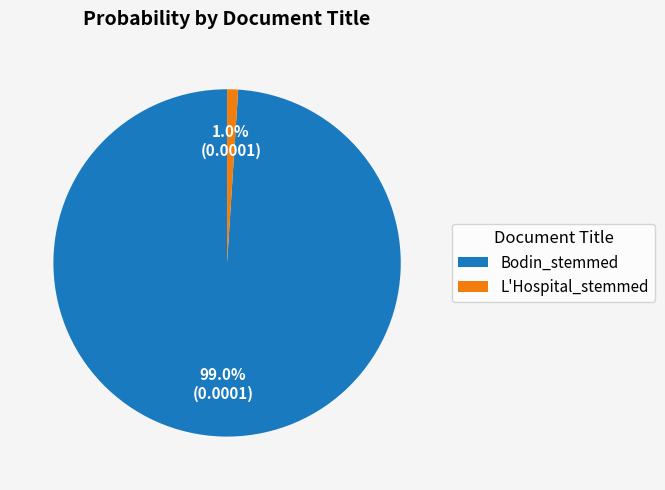

How many segments does this pie chart have?

2